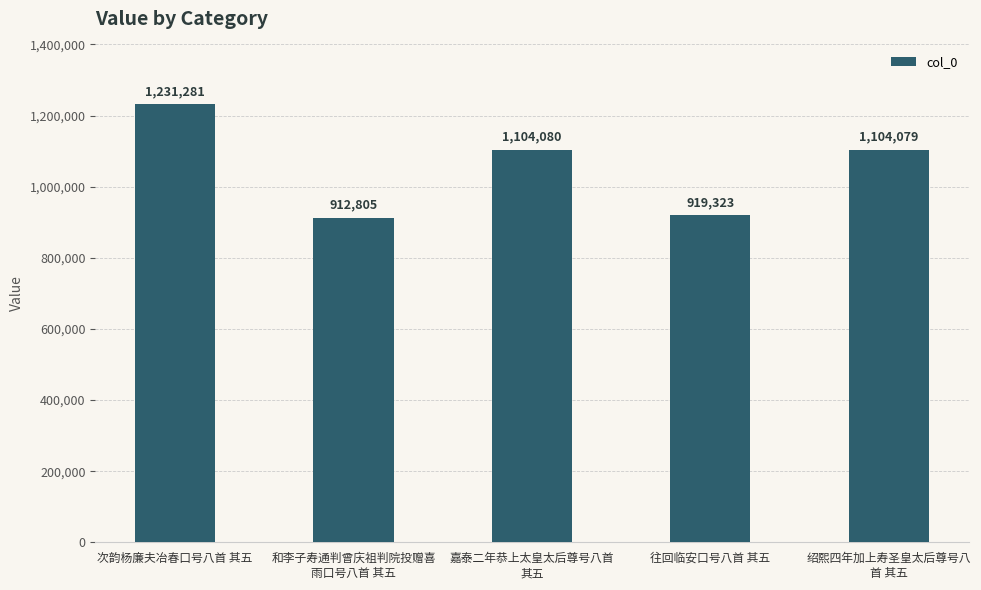

Rank the categories by value from highest to lowest.

次韵杨廉夫冶春口号八首 其五, 嘉泰二年恭上太皇太后尊号八首
其五, 绍熙四年加上寿圣皇太后尊号八
首 其五, 往回临安口号八首 其五, 和李子寿通判曾庆祖判院投赠喜
雨口号八首 其五